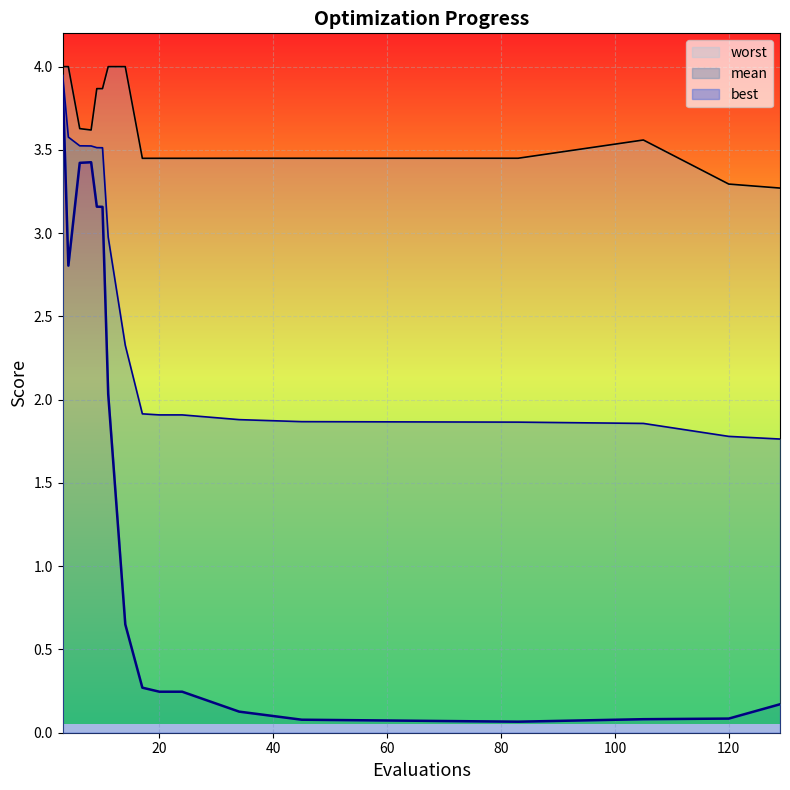

Reading right to left, transcribe all the data shown in this chart.

mean: 1.8	1.8	1.9	1.9	1.9	1.9	1.9	1.9	1.9	2.3	3.0	3.5	3.5	3.5	3.5	3.6	3.9
best: 0.2	0.1	0.1	0.1	0.1	0.1	0.2	0.2	0.3	0.7	2.0	3.2	3.2	3.4	3.4	2.8	3.9
worst: 3.3	3.3	3.6	3.4	3.4	3.4	3.4	3.4	3.4	4.0	4.0	3.9	3.9	3.6	3.6	4.0	4.0